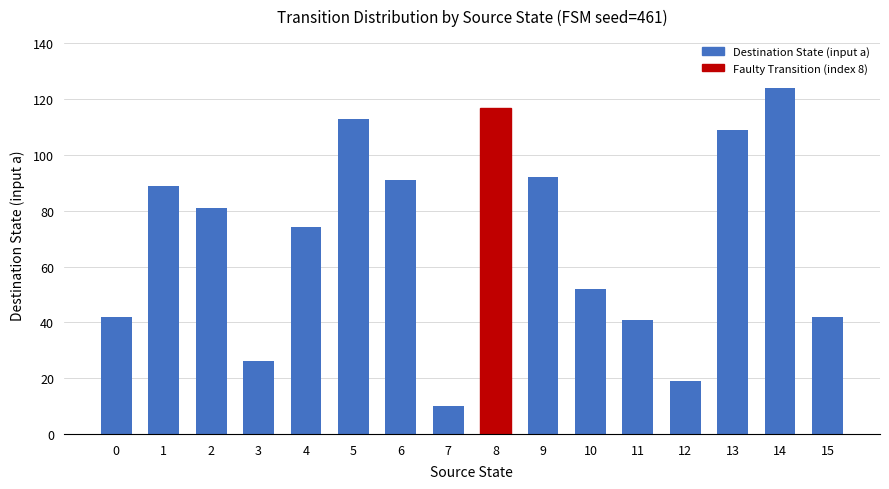

Where is the data nearest to the value 67?

4